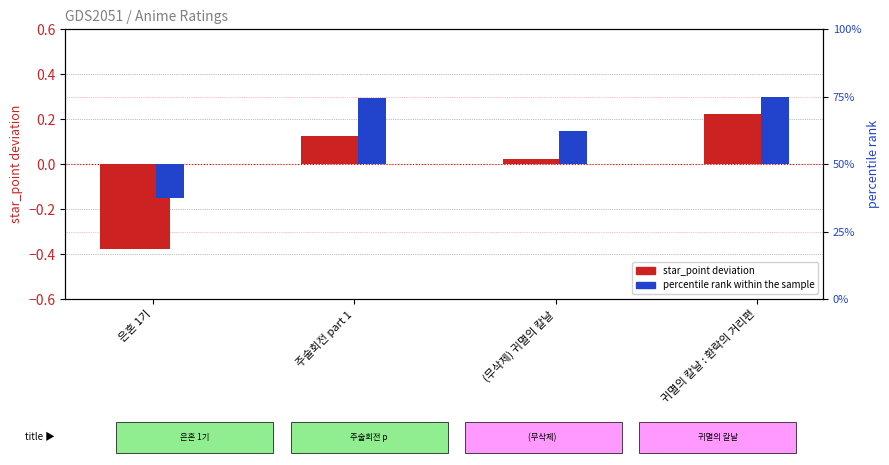

Rank the series by their average value, from lowest to highest.

star_point (deviation), percentile rank